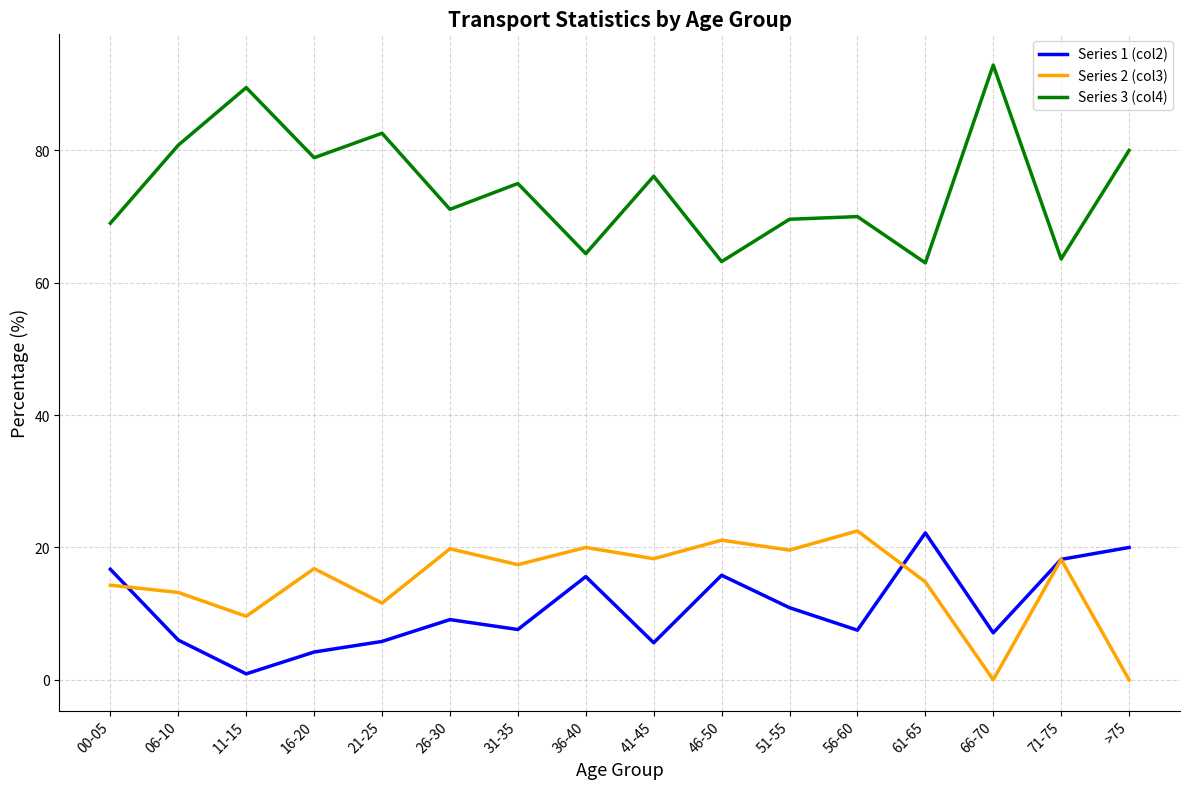

What position from the left is 56-60?

12